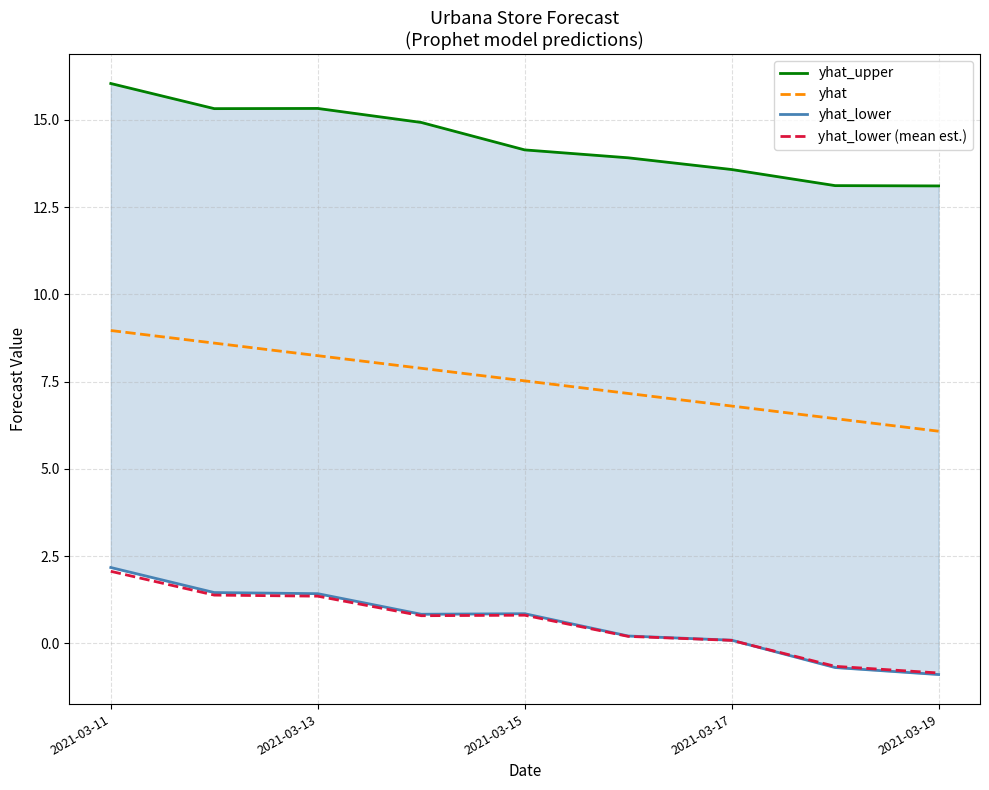

What are all the series names shown in the legend?

yhat_upper, yhat, yhat_lower, yhat_lower (mean est.)